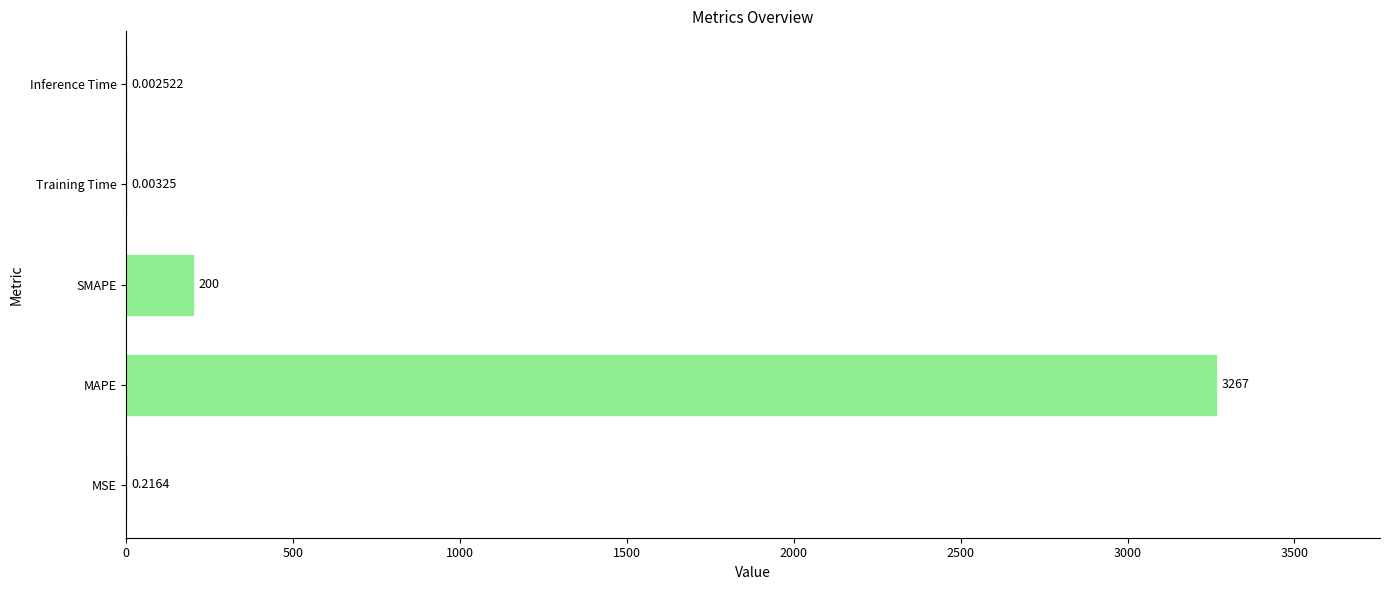

What is the sum of the values at Training Time and SMAPE?

200.0